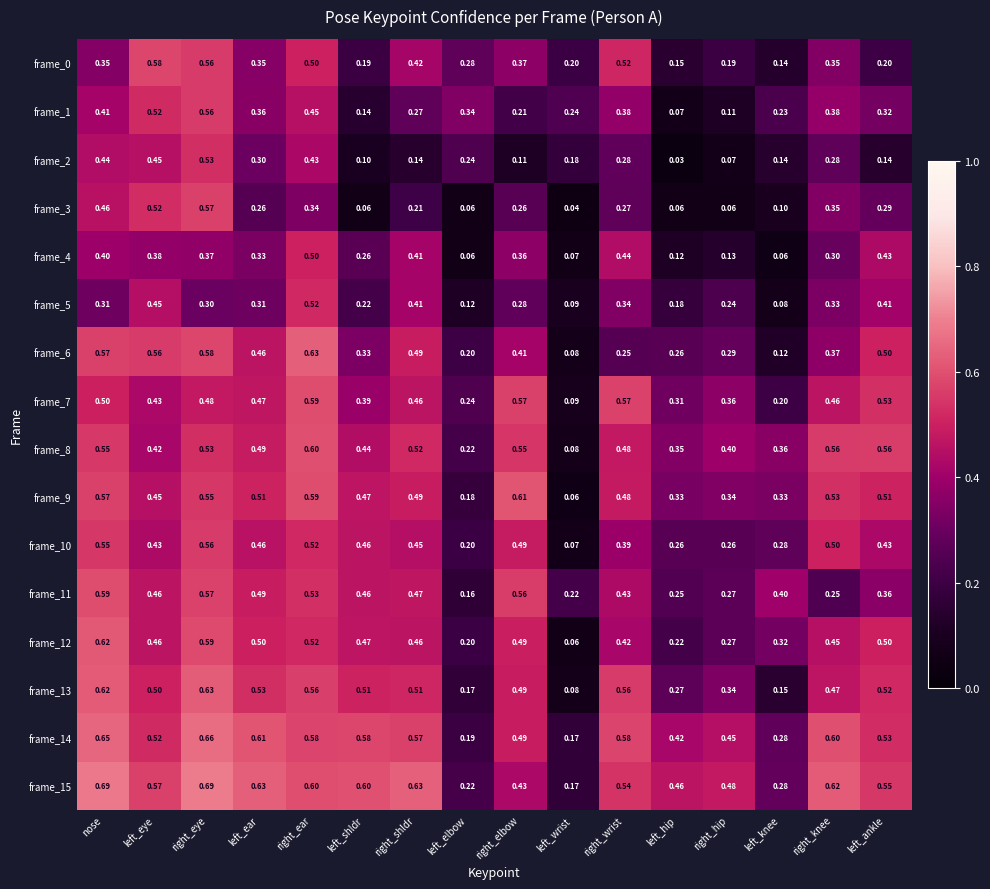

At which category is the sum across all series the highest?

right_eye